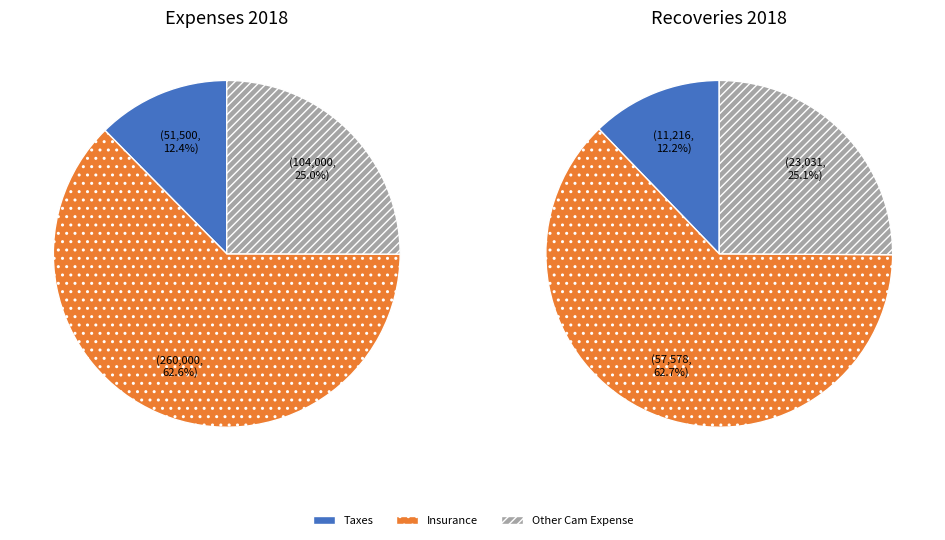

The Insurance slice represents 63% of the pie. True or false?

True